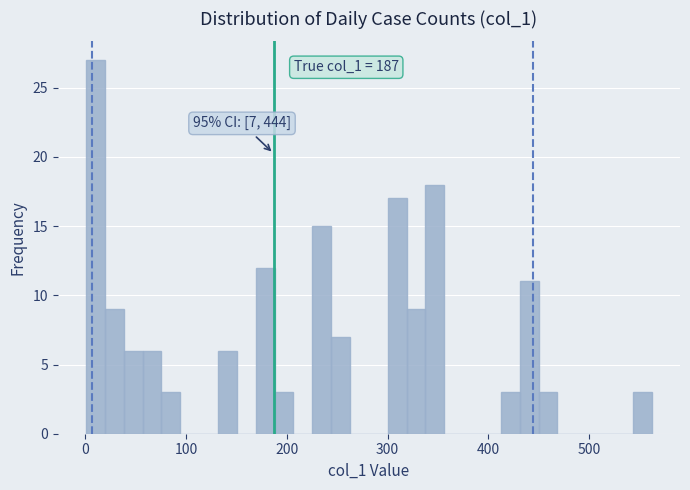

Read against the x-axis, roughly where is the centre of the tallest bar?

10